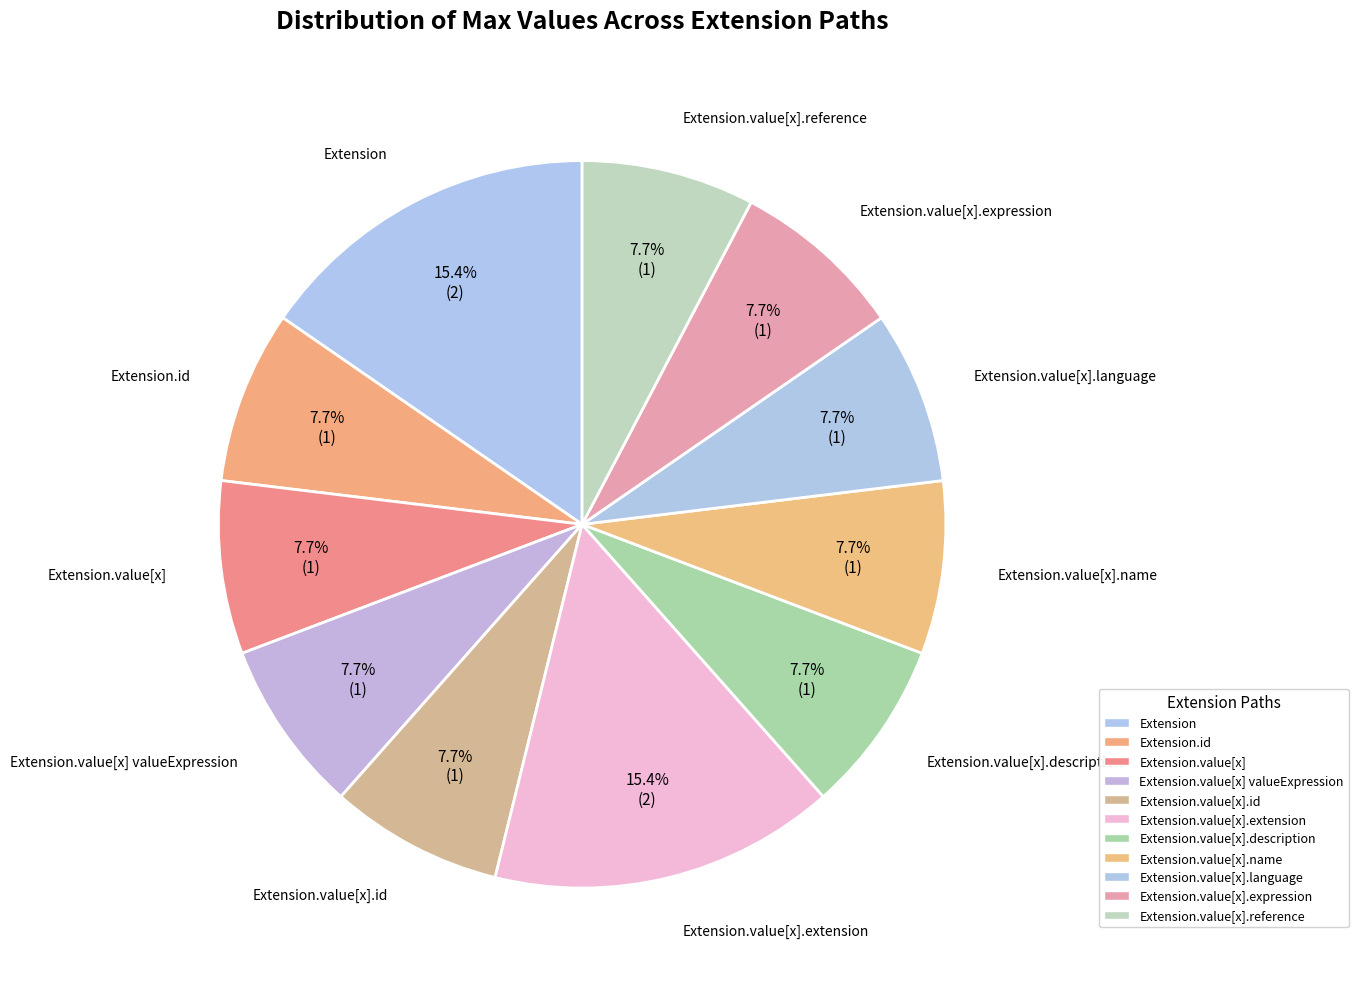

Count the number of slices in the pie.

11